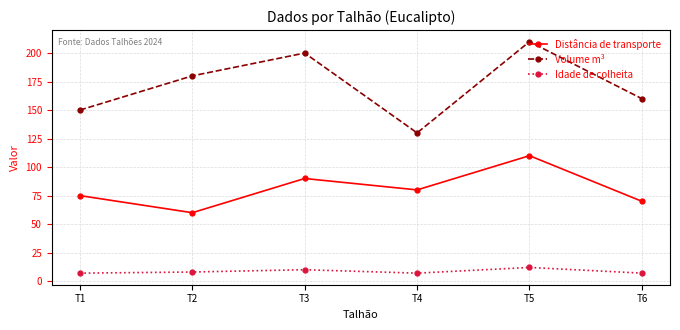

Is the value of Idade de colheita at T5 greater than the value of Volume m³ at T4?

No